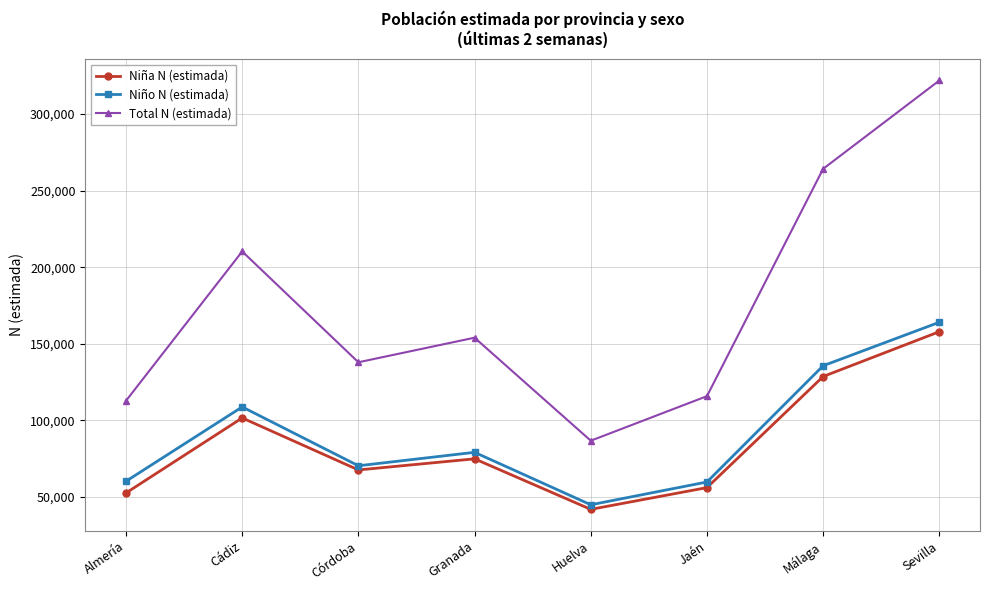

How many interior local peaks does the Niña N (estimada) series have?

2